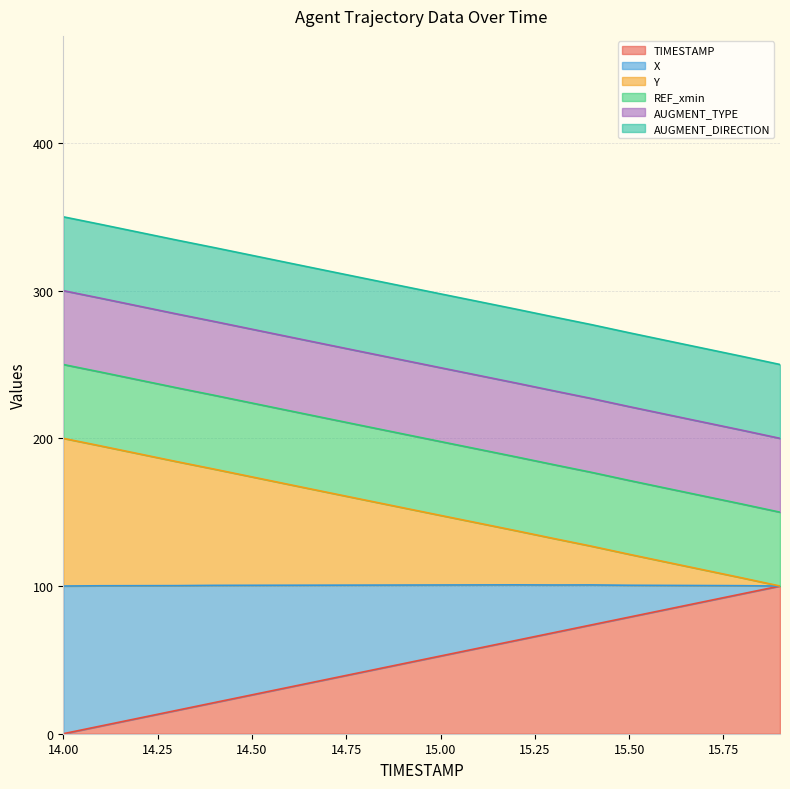

True or false: X and Y intersect in this chart.

False